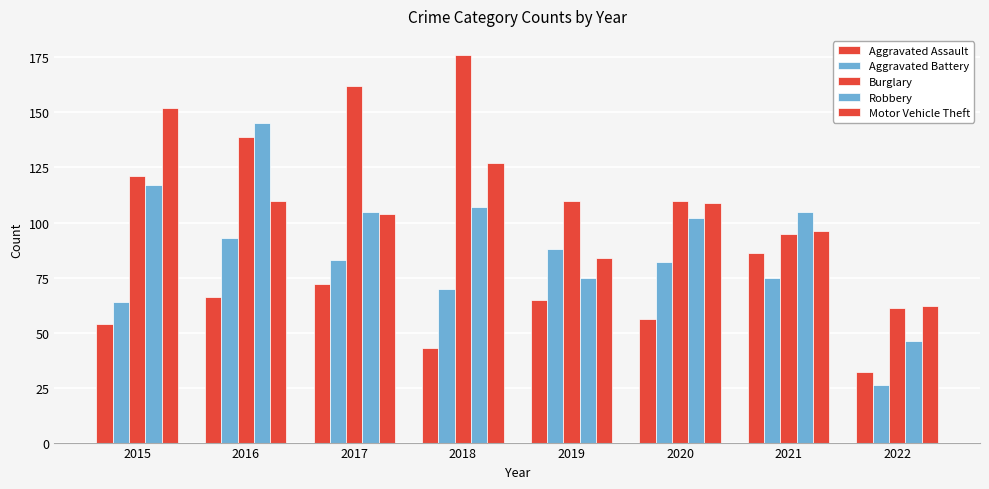

What is the smallest value displayed?

26